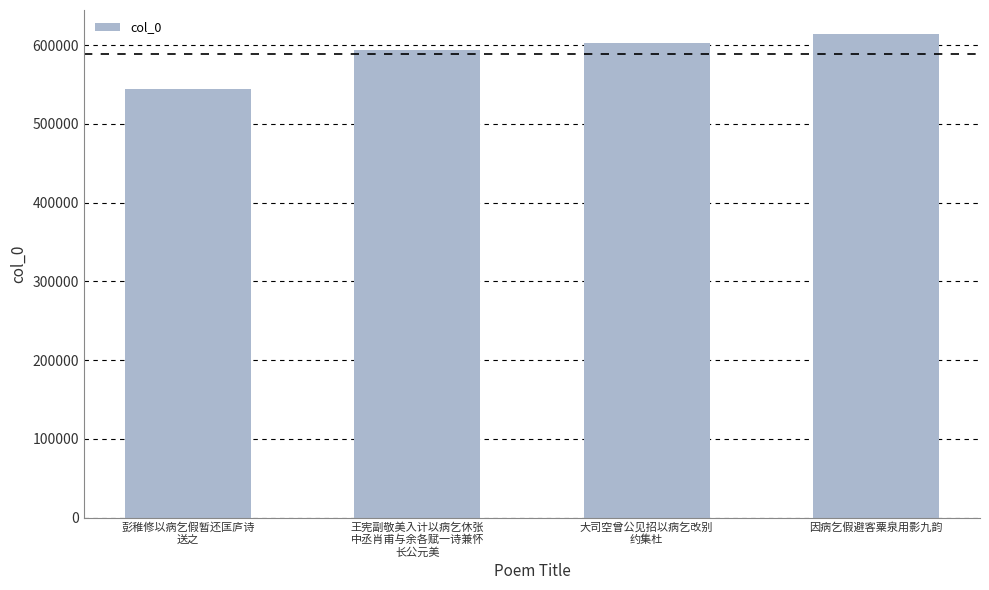

Is it true that the value at 王宪副敬美入计以病乞休张
中丞肖甫与余各赋一诗兼怀
长公元美 is 594027?

True